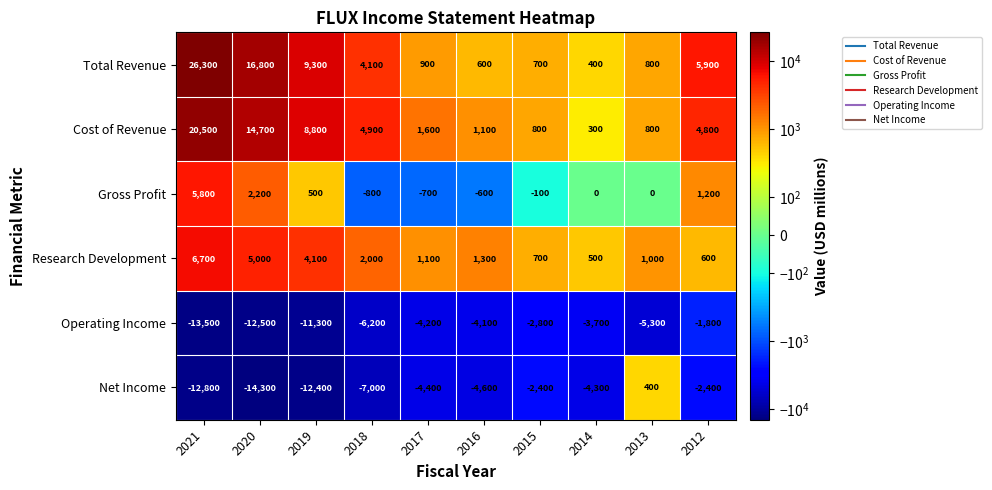

What is the minimum value shown in the chart?

-14300